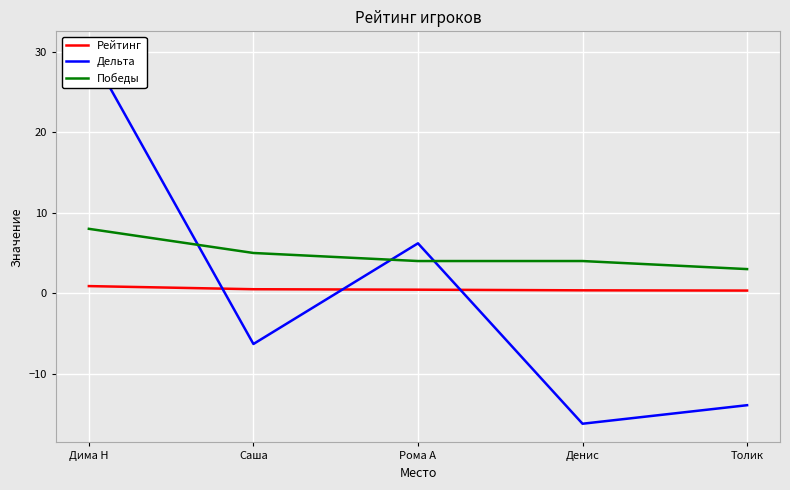

Between Дима Н and Рома А, which series saw the biggest shift?

Дельта